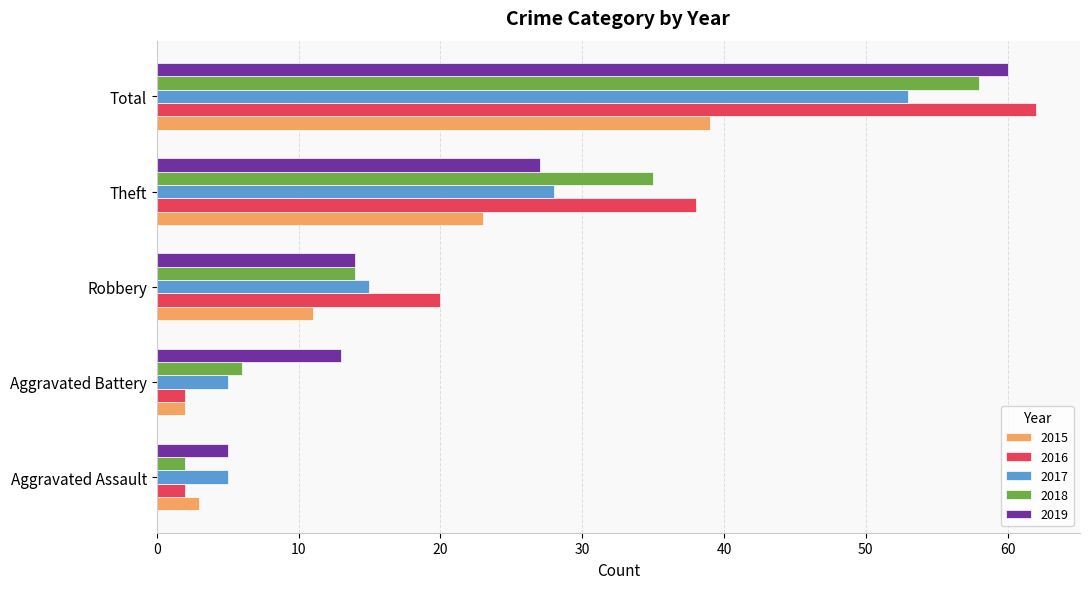

What is the difference between the second highest and second lowest values in the 2016 series?

36